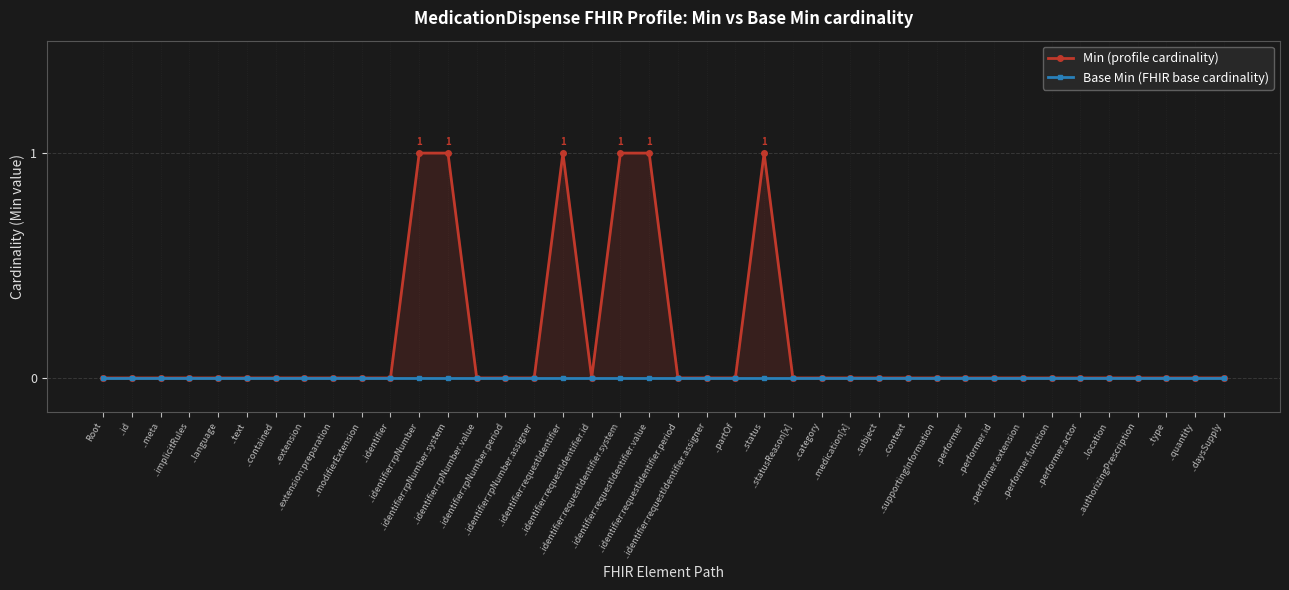

Is the value of Base Min (FHIR base cardinality) at ..text greater than the value of Min (profile cardinality) at ..identifier:rpNumber.assigner?

No